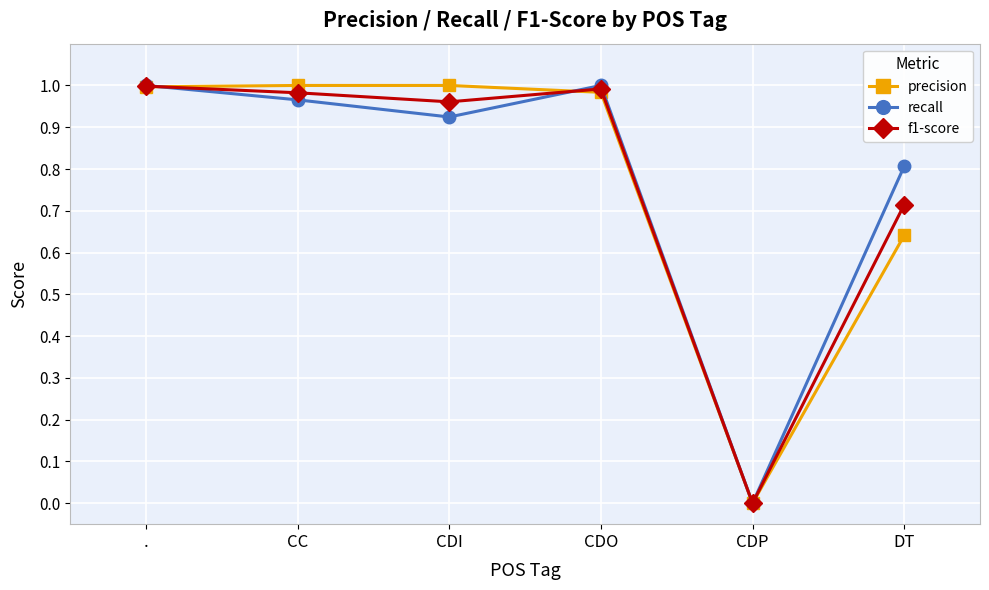

What is the label of the 6th point from the right?

.